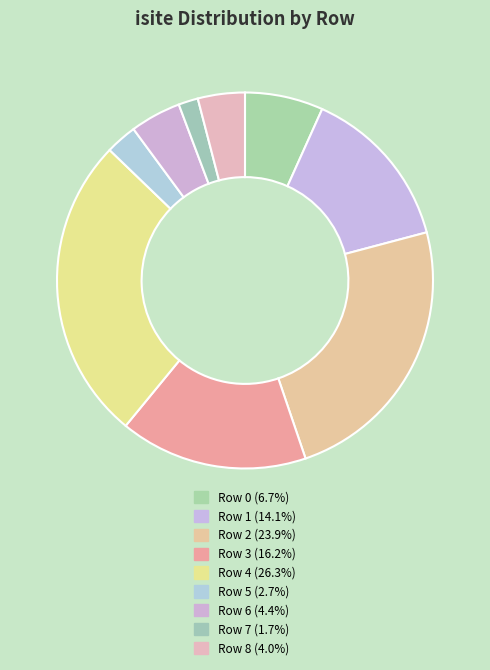

Which category has the biggest portion of the pie?

Row 4